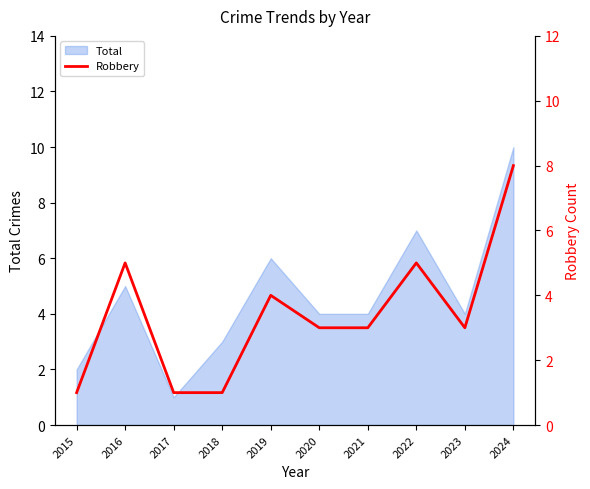

True or false: Total has a value of 6 at 2024.

False